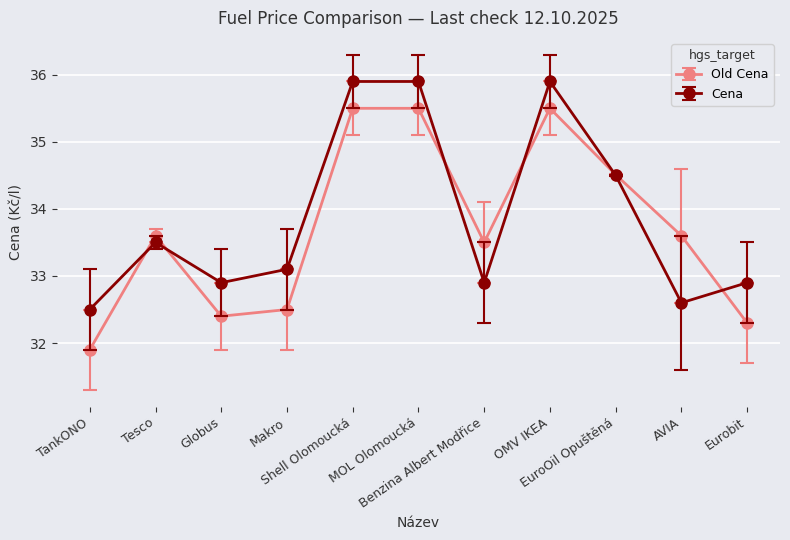

What is the label of the 11th point from the right?

TankONO